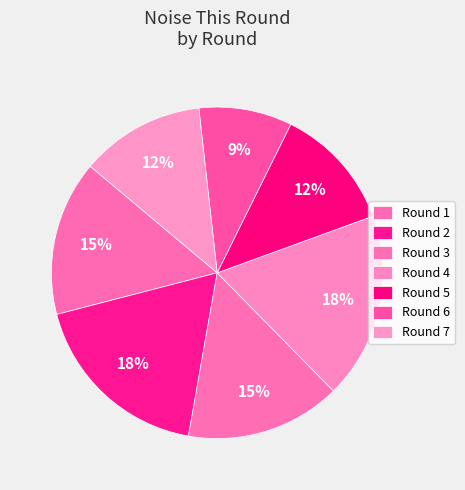

To the nearest percent, what is the average slice percentage?

14%